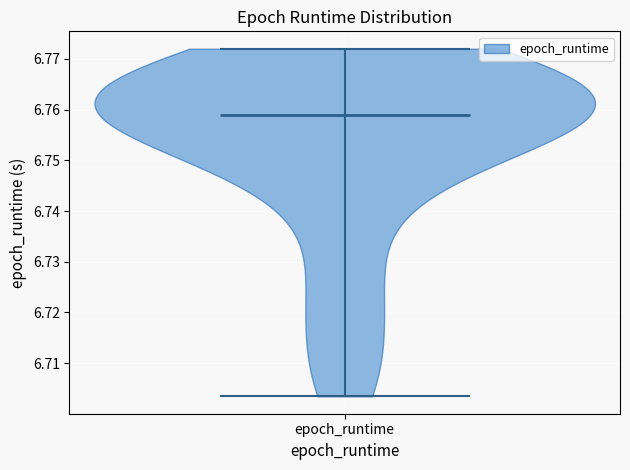

What is the lowest point the violin for epoch_runtime reaches on the y-axis? The values are not printed on the chart, so give them approximately, as read against the axis.

6.703